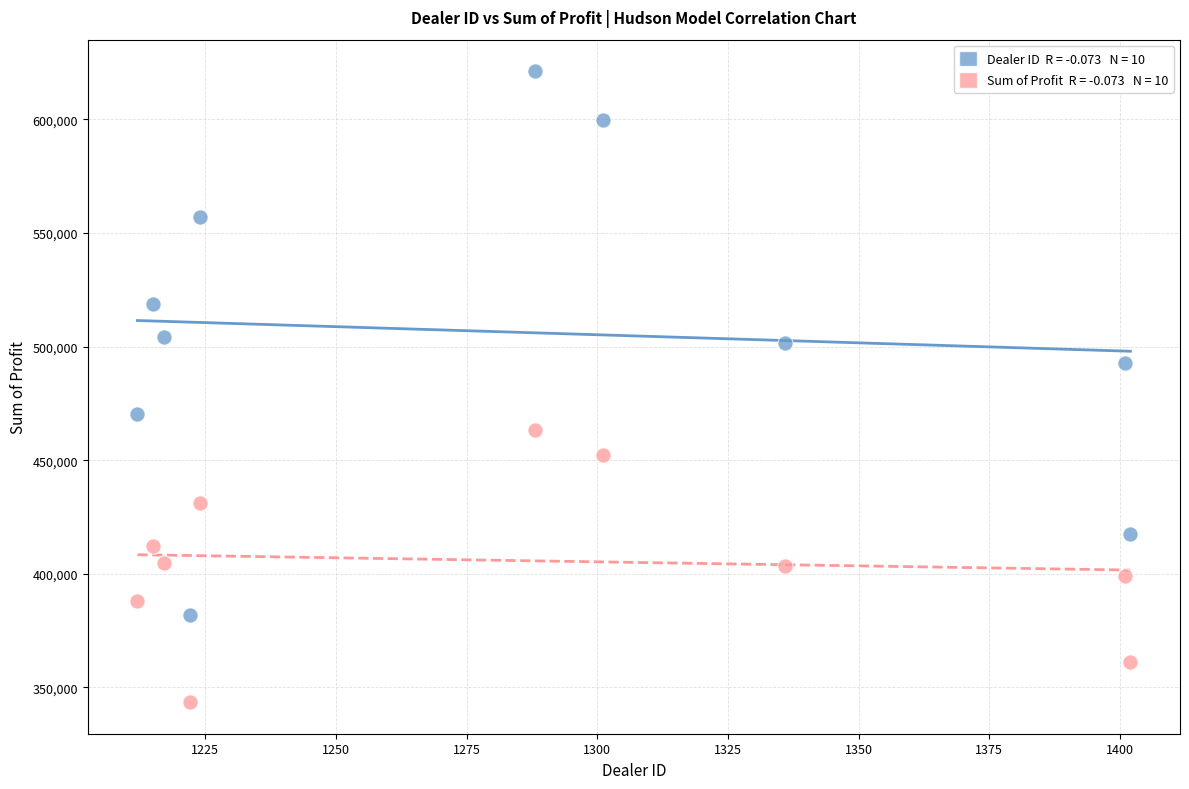

Across all data points, what is the range of Y values (max minus min)?

277661.7